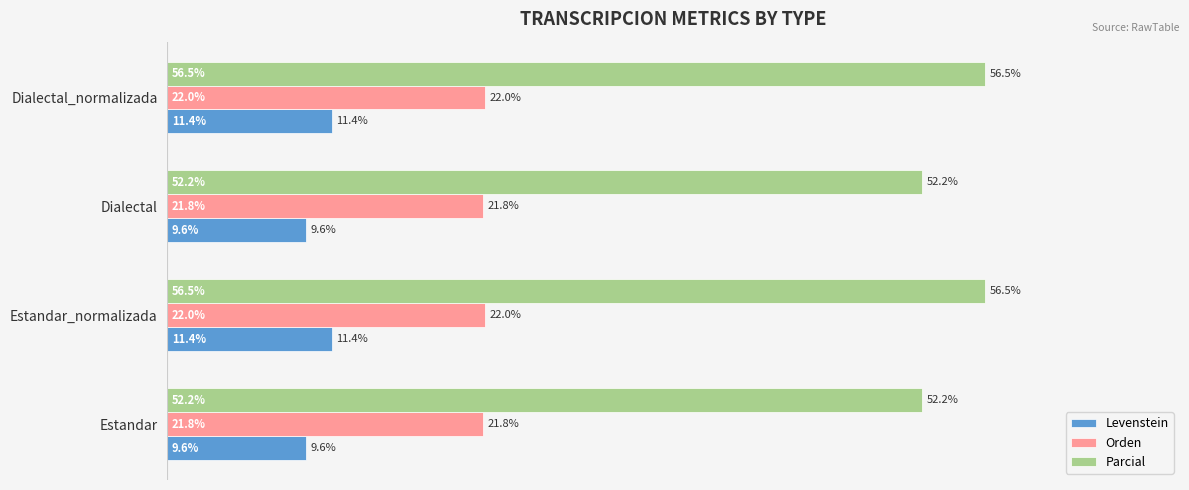

Rank the series by their maximum value, from lowest to highest.

Levenstein, Orden, Parcial